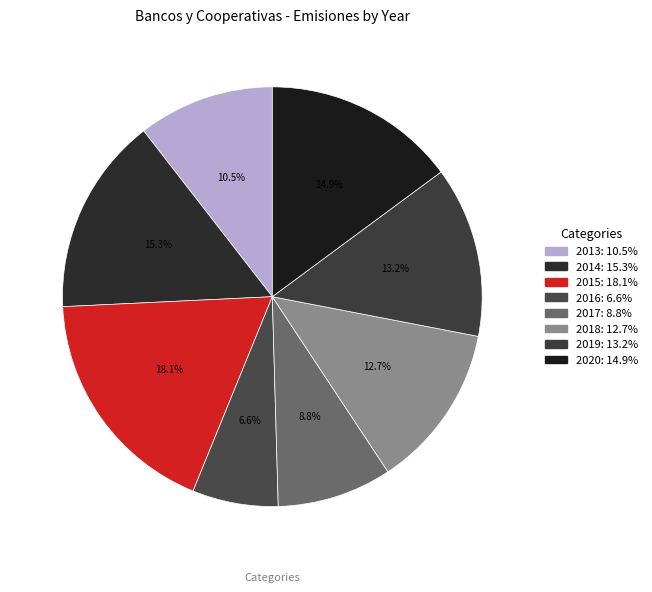

What percentage do 2016 and 2020 together represent?

21.5%